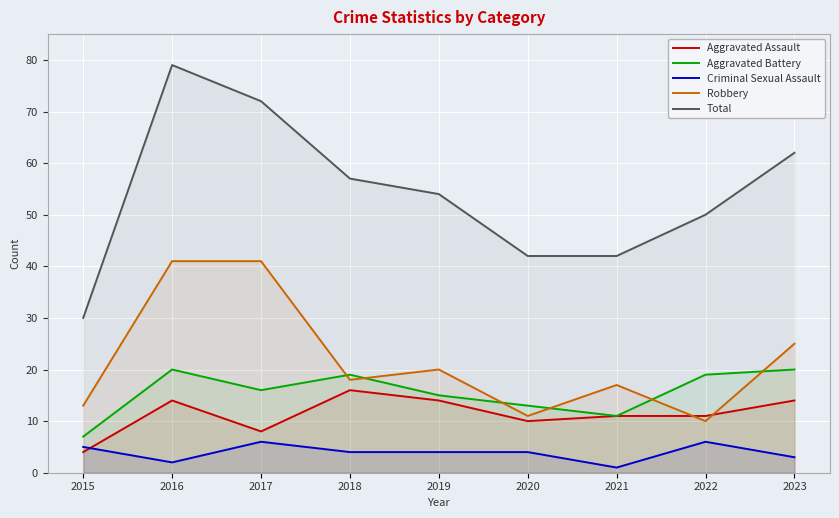

Rank the series by their maximum value, from highest to lowest.

Total, Robbery, Aggravated Battery, Aggravated Assault, Criminal Sexual Assault